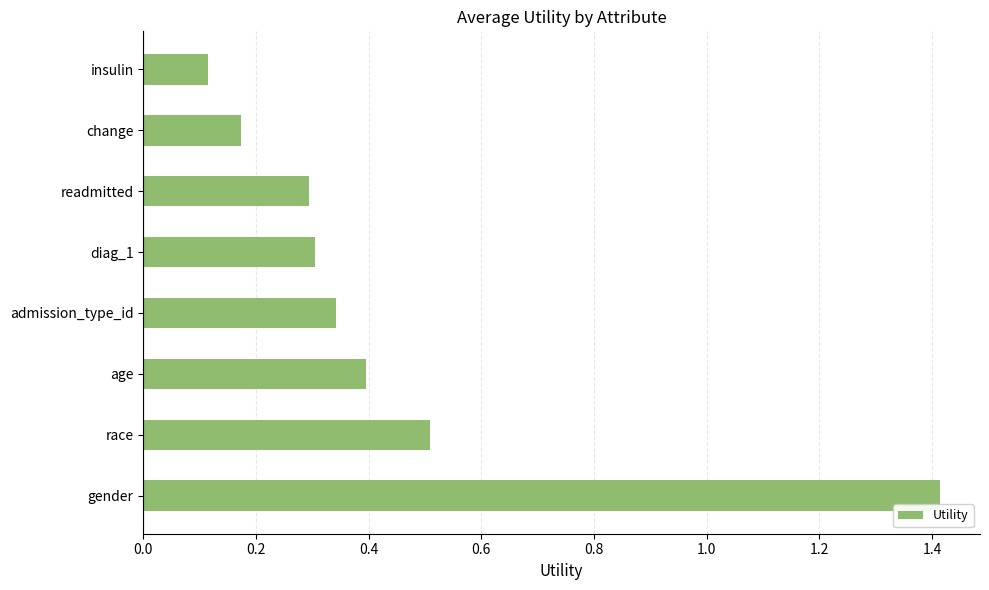

What is the greatest value displayed?

1.4